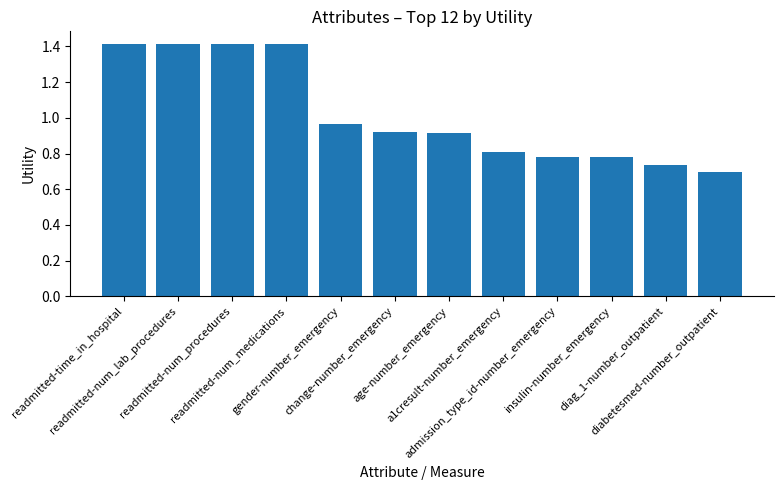

What is the greatest value displayed?

1.4